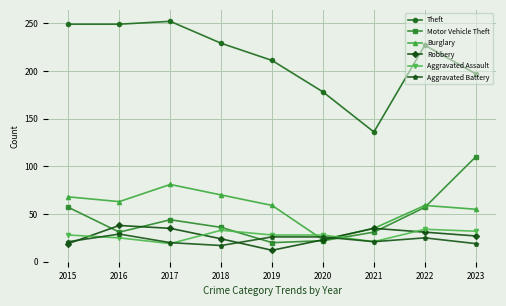

Which series has the largest total across all categories?

Theft